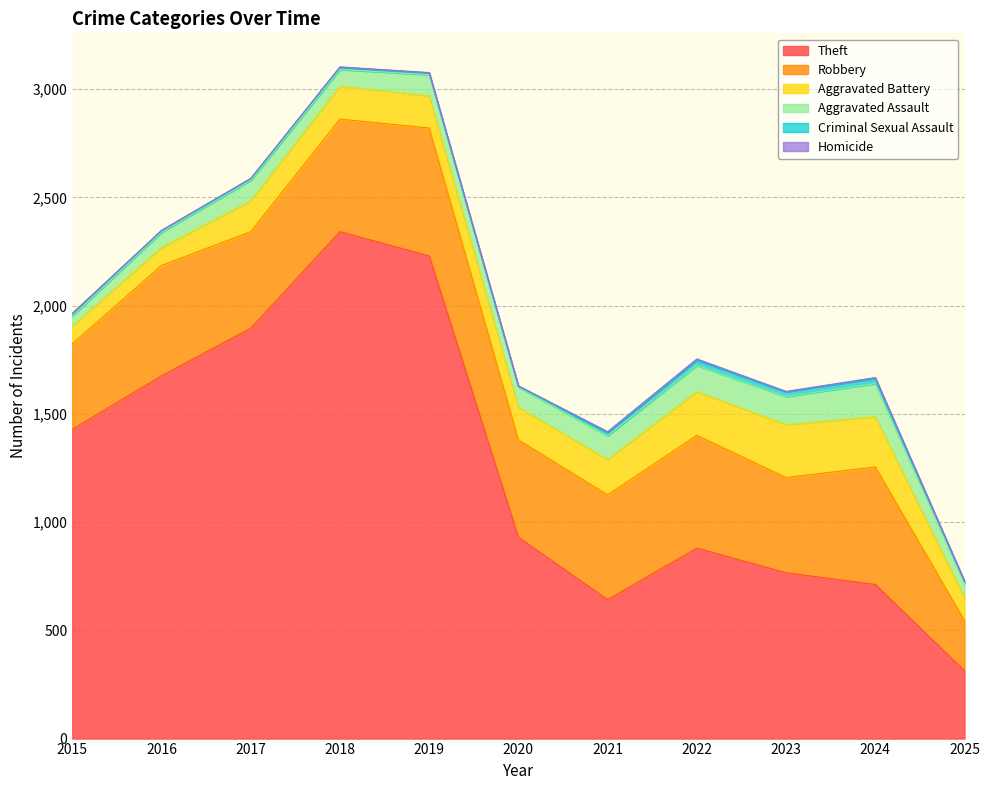

How many lines are shown in the chart?

6